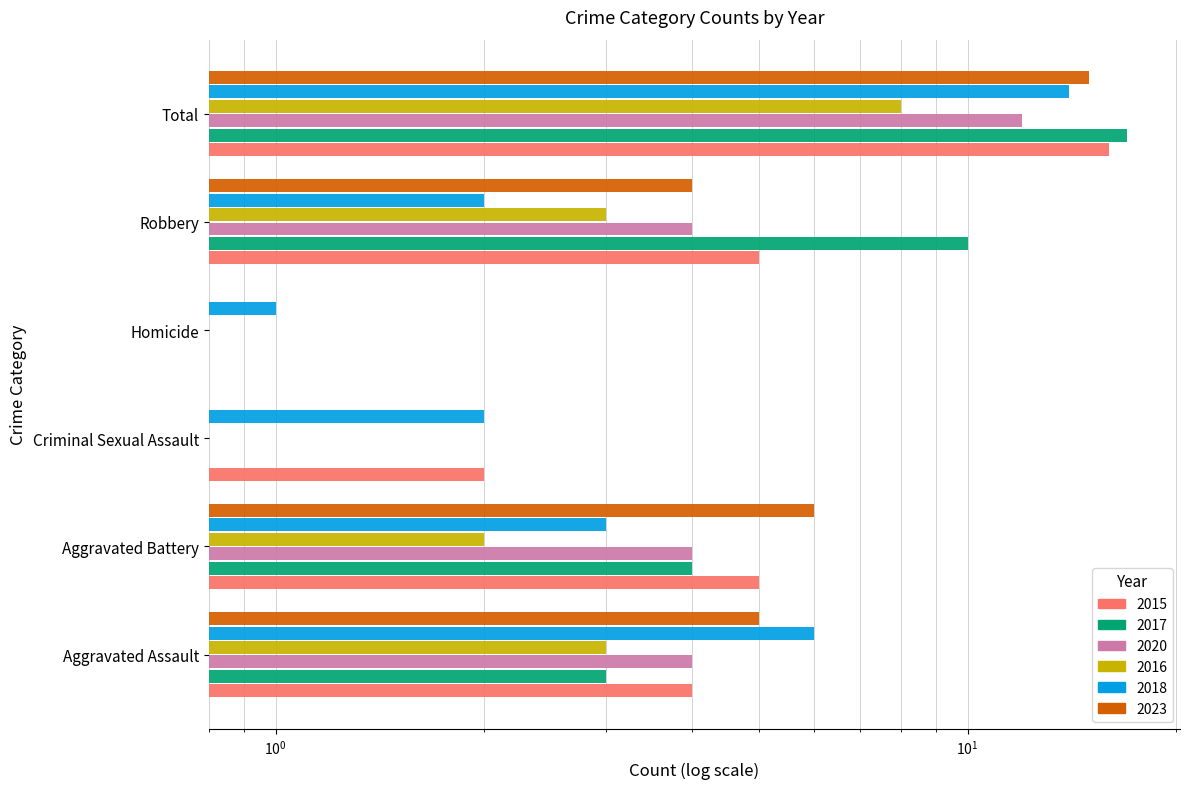

Between Aggravated Assault and Homicide, which series saw the biggest shift?

2018